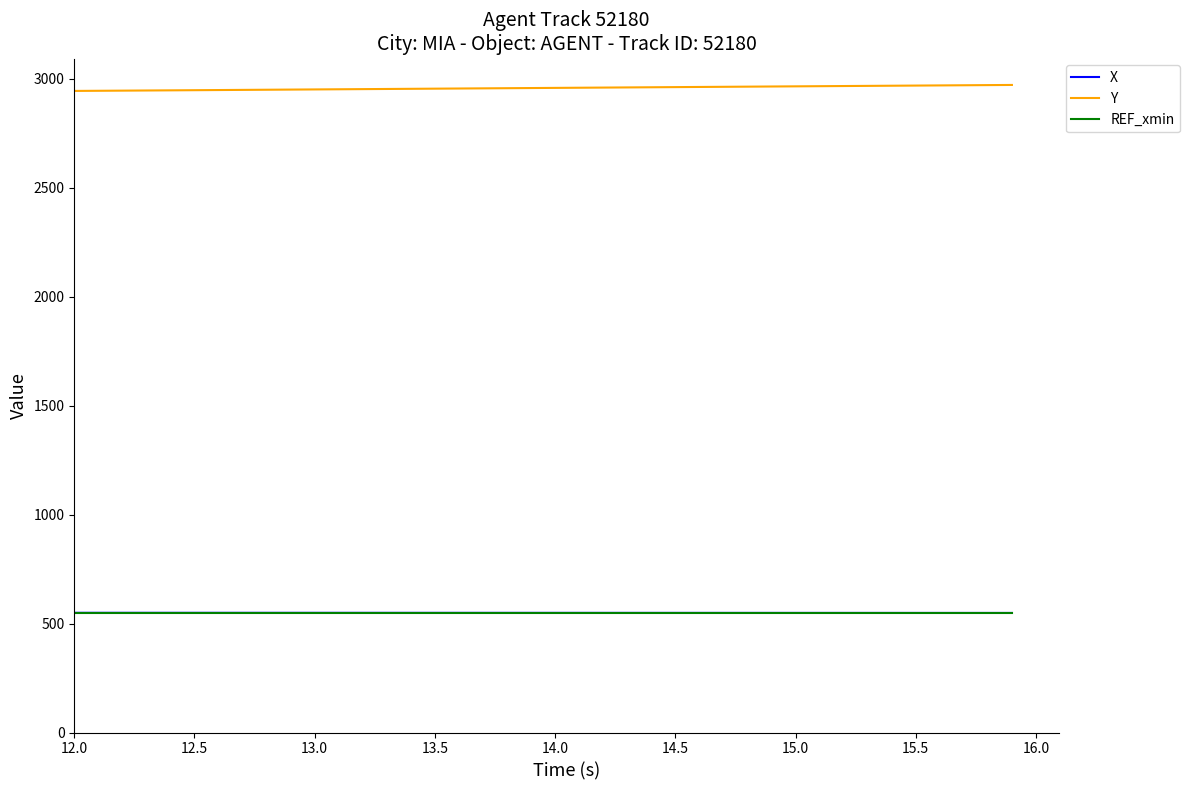

Which series has the largest total across all categories?

Y